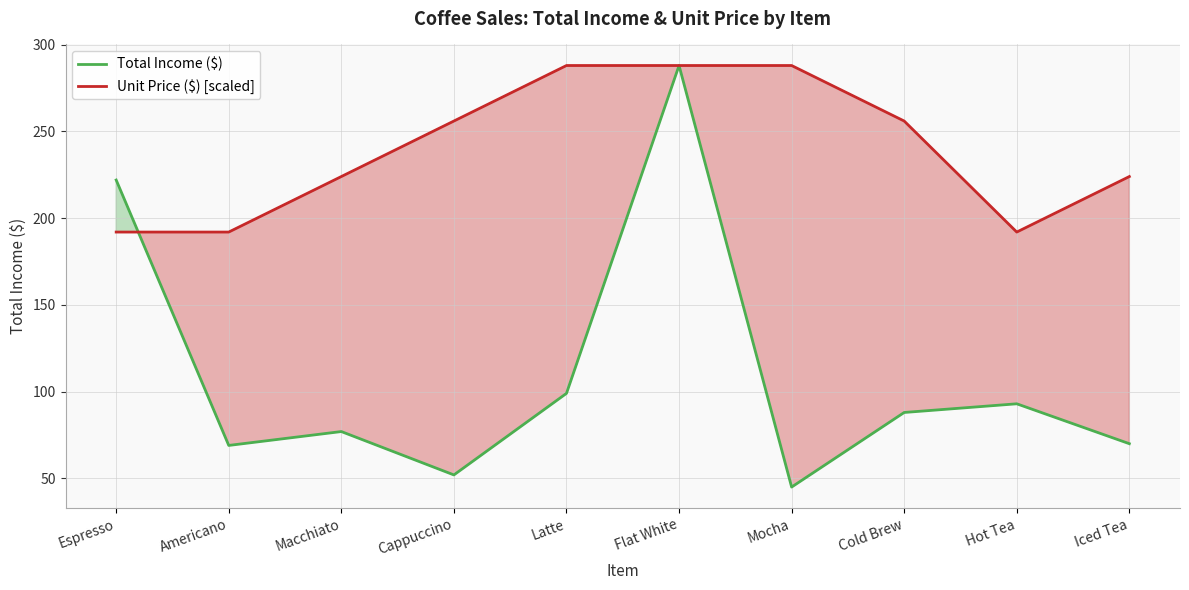

Reading left to right, what are all the values shown in this chart?

Total Income ($): Espresso=222	Americano=69	Macchiato=77	Cappuccino=52	Latte=99	Flat White=288	Mocha=45	Cold Brew=88	Hot Tea=93	Iced Tea=70
Unit Price ($) [scaled]: Espresso=192	Americano=192	Macchiato=224	Cappuccino=256	Latte=288	Flat White=288	Mocha=288	Cold Brew=256	Hot Tea=192	Iced Tea=224